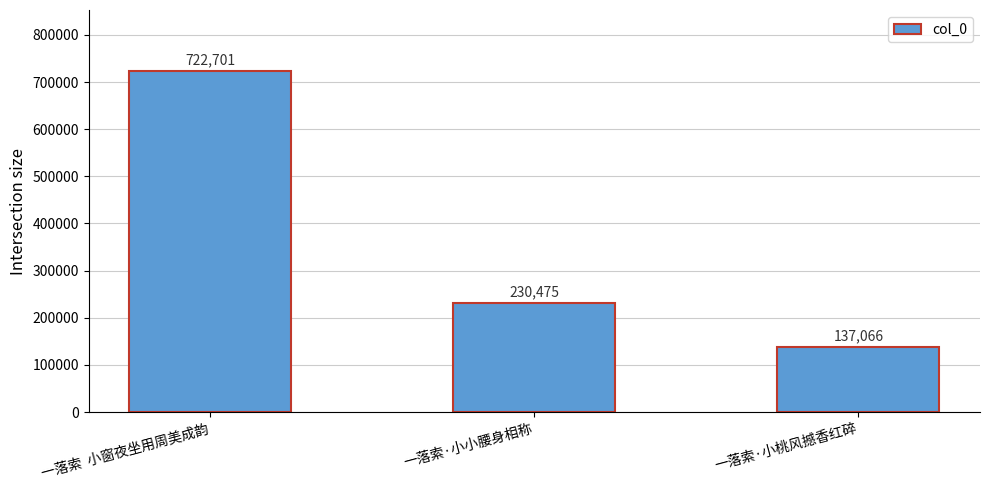

Rank the categories by value from highest to lowest.

一落索  小窗夜坐用周美成韵, 一落索·小小腰身相称, 一落索·小桃风撼香红碎